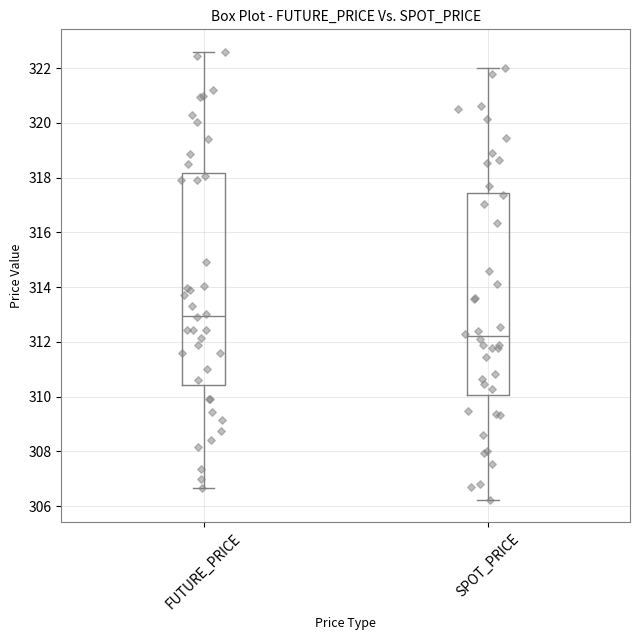

Which box's median line is the highest?

FUTURE_PRICE